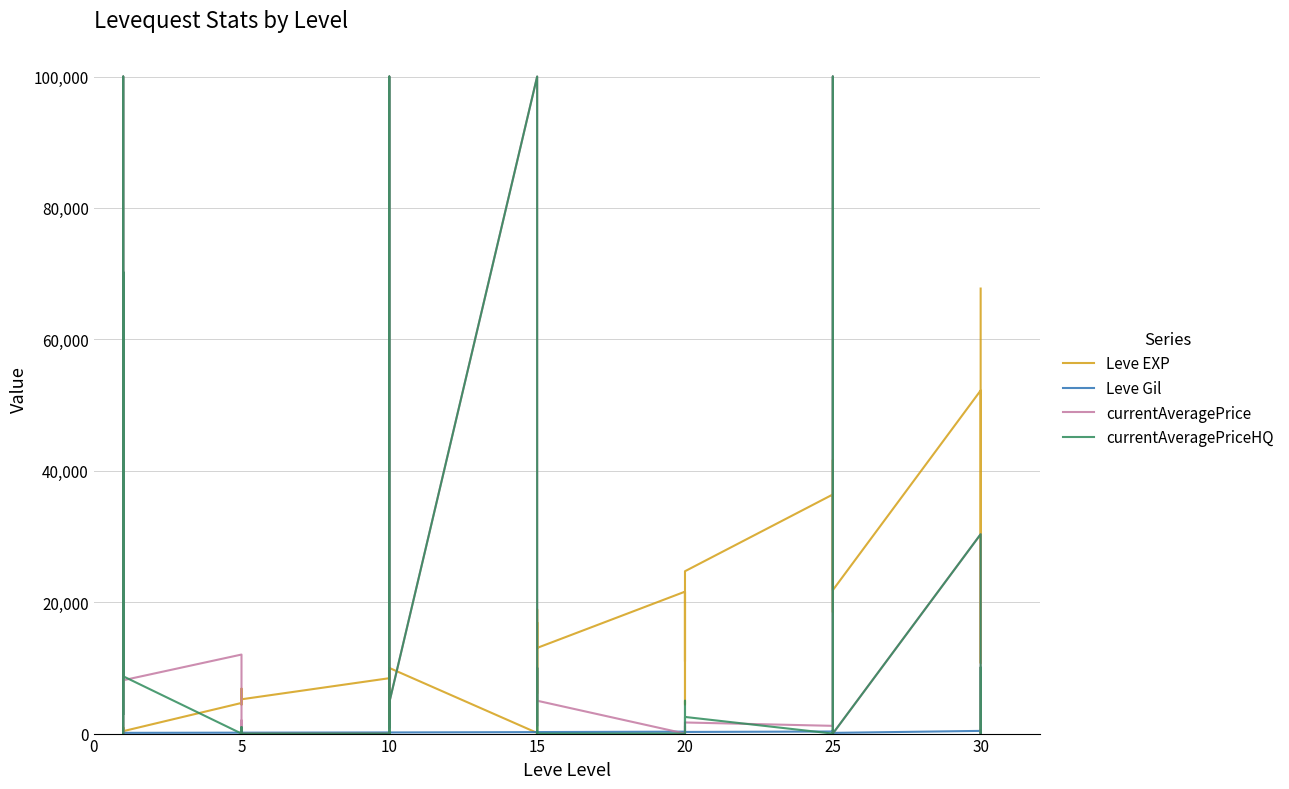

What is the lowest value of the Leve Gil series?

107